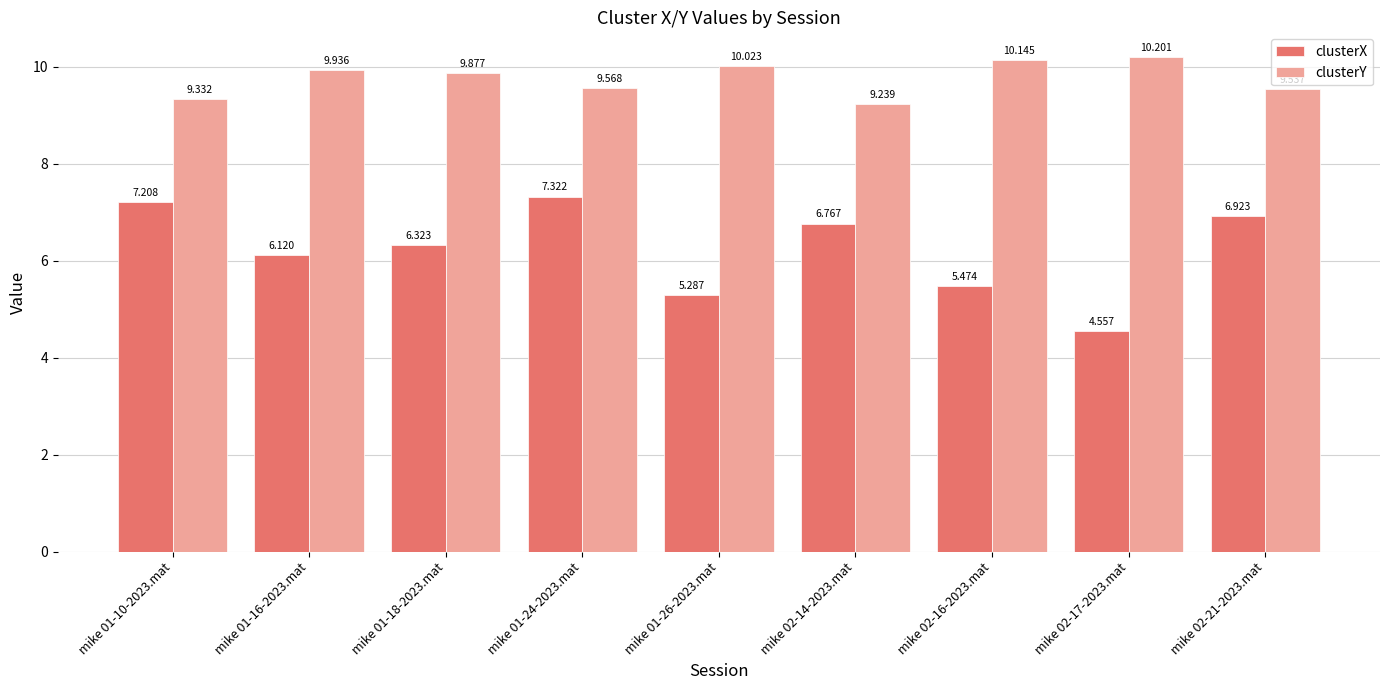

Is the value of clusterY at mike 02-21-2023.mat greater than the value of clusterX at mike 01-18-2023.mat?

Yes